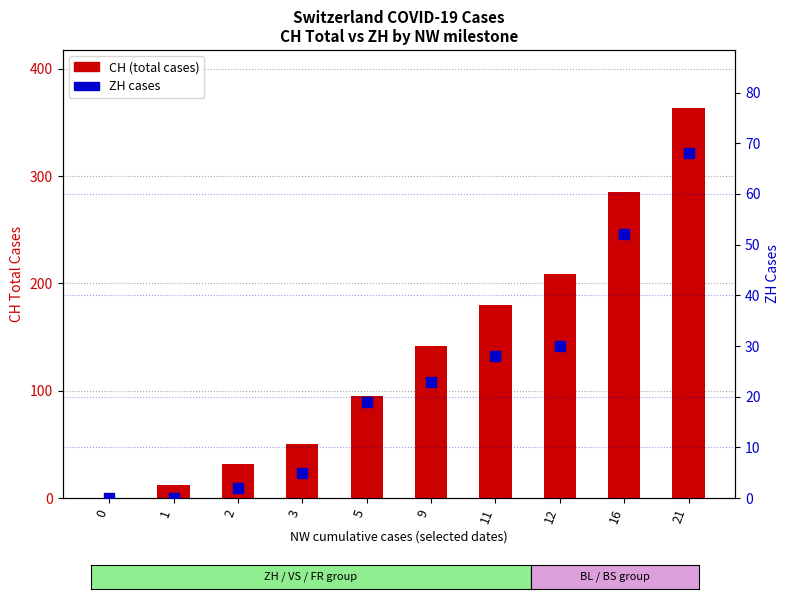

What are all the series names shown in the legend?

CH (total), ZH